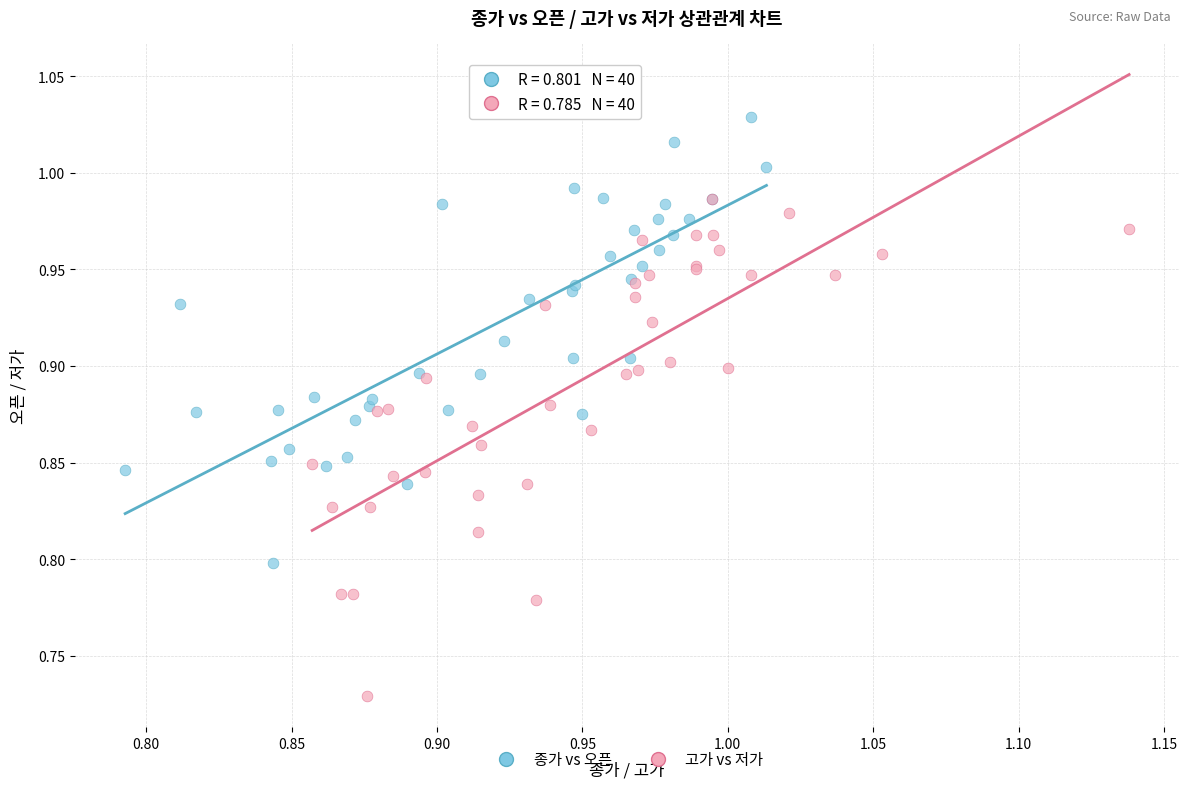

Which series has the widest spread of Y values?

고가 vs 저가